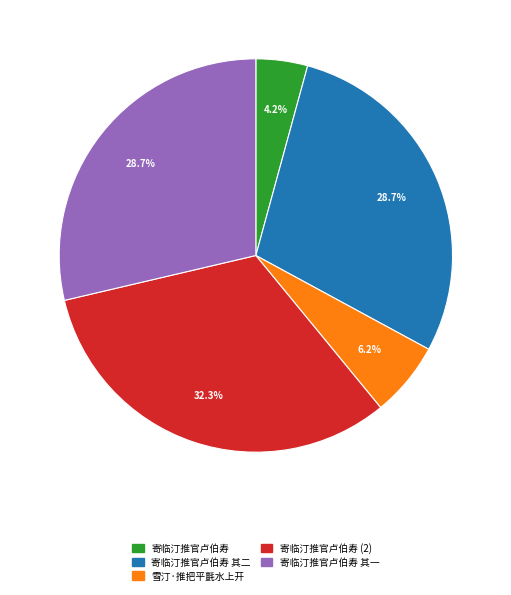

What percentage is the 寄临汀推官卢伯寿 slice, to the nearest percent?

4%